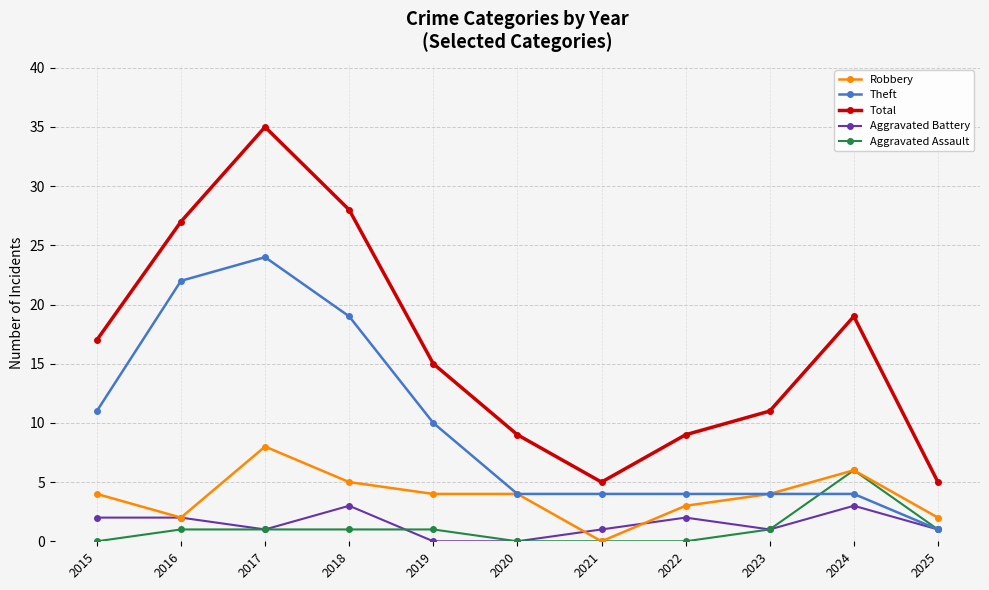

What is the spread (max minus min) of values at 2017?

34